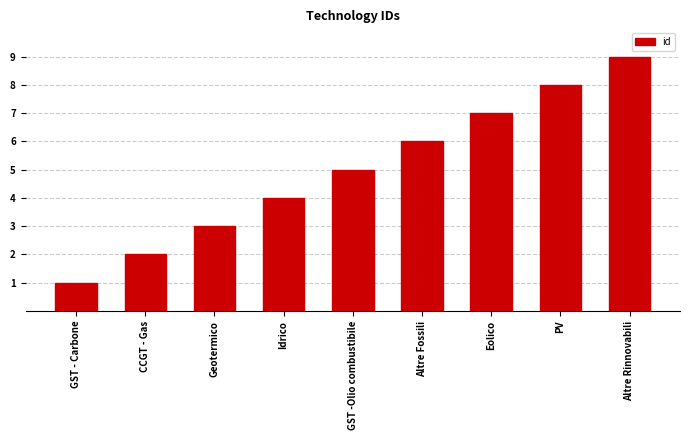

Which label corresponds to the largest value in the chart?

Altre Rinnovabili